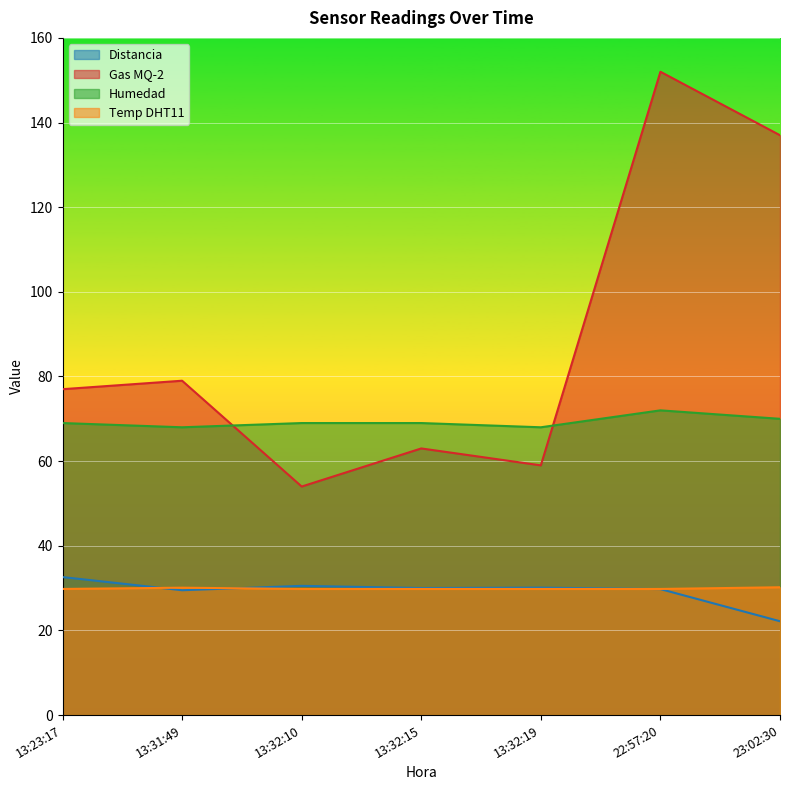

Is it true that Distancia equals 38.3 at 23:02:30?

False